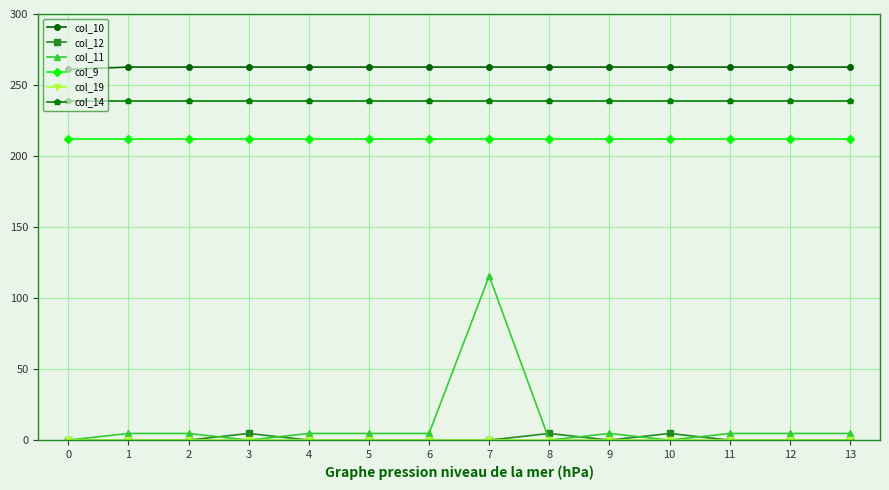

The value of col_10 at 9 is 262.6. True or false?

True